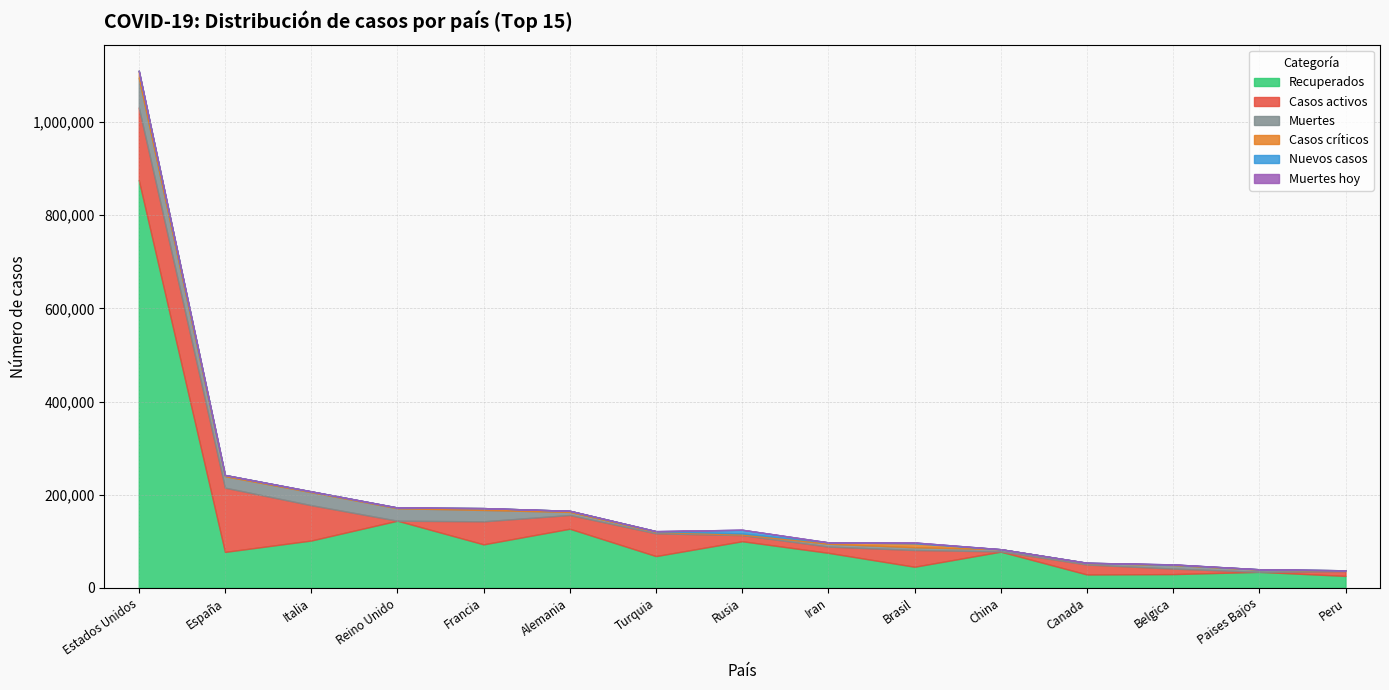

List the labels in order of Muertes value, largest first.

Estados Unidos, Italia, Reino Unido, España, Francia, Belgica, Alemania, Iran, Brasil, Paises Bajos, China, Canada, Turquia, Rusia, Peru